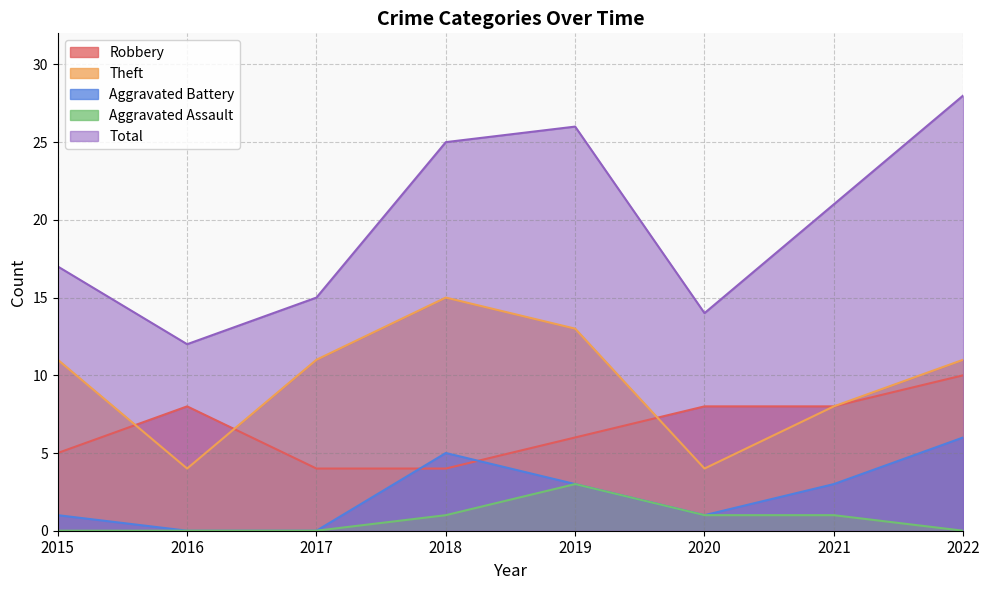

Which has a higher value, 2019 or 2022?

2022